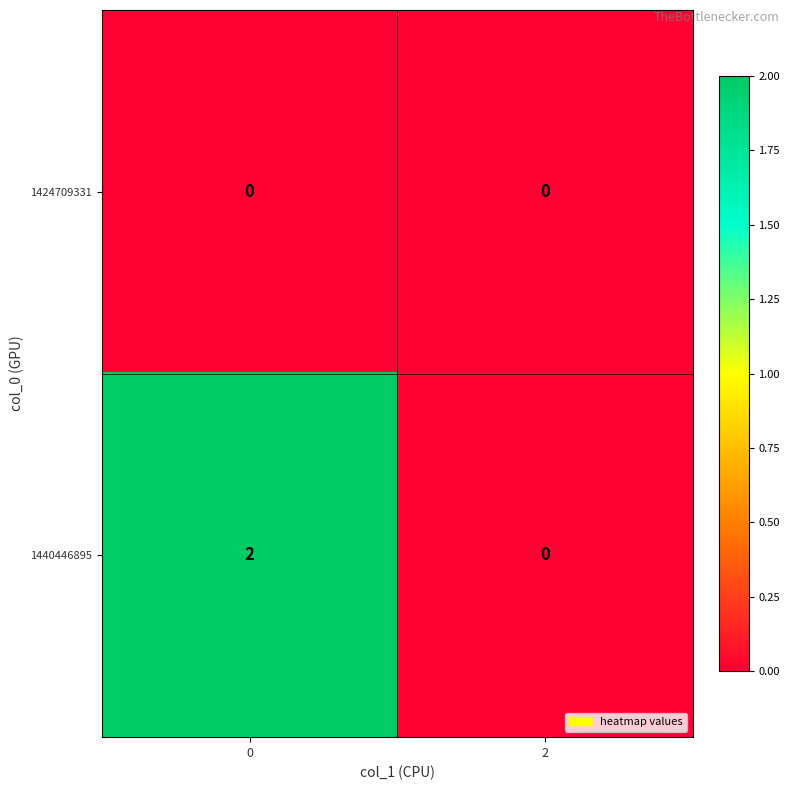

The value of 1440446895 at 2 is 0. True or false?

True